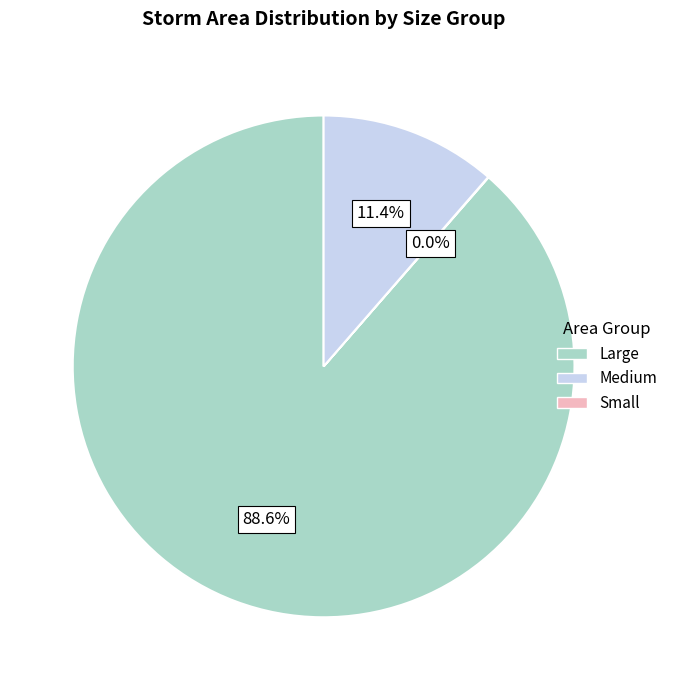

Is there a majority slice in this chart?

Yes